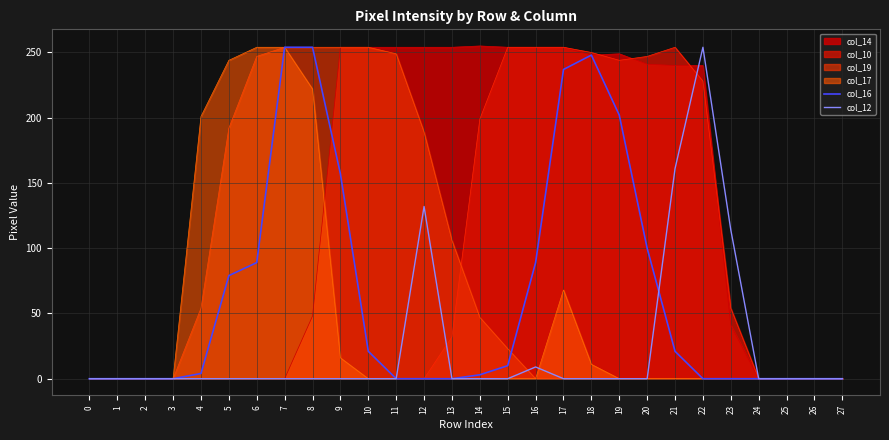

What are all the series names shown in the legend?

col_14, col_10, col_19, col_17, col_16, col_12